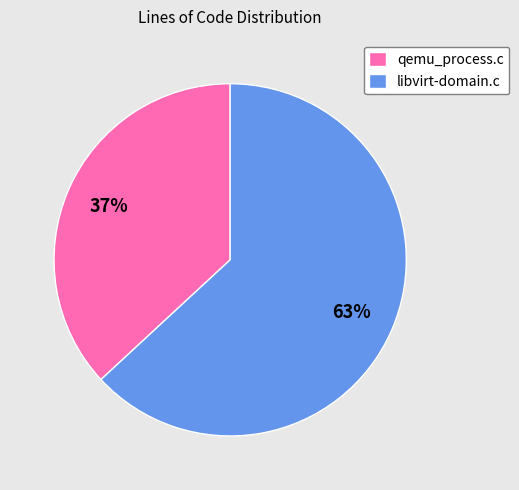

To the nearest percent, what is the combined percentage of qemu_process.c and libvirt-domain.c?

100%